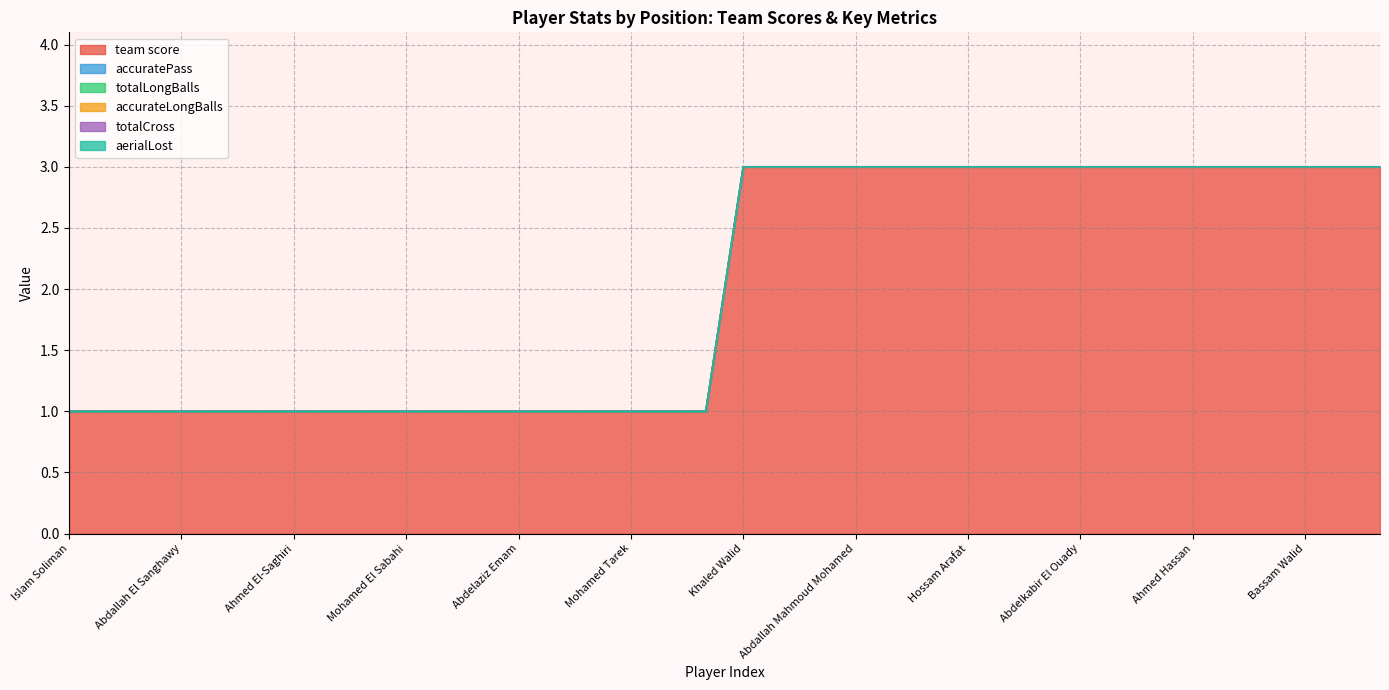

What is the total value across all series at Bassam Walid?

3